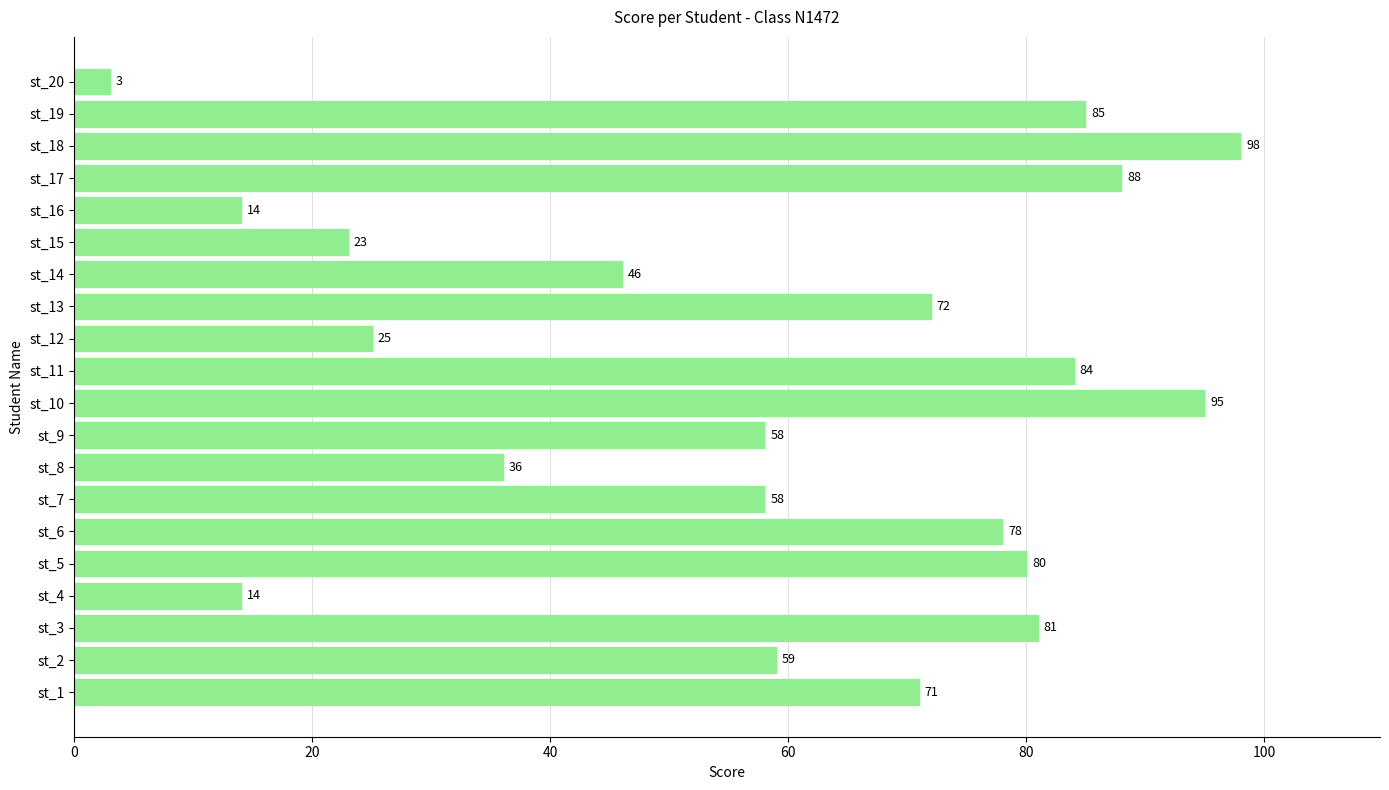

What is the sum of all values?

1168